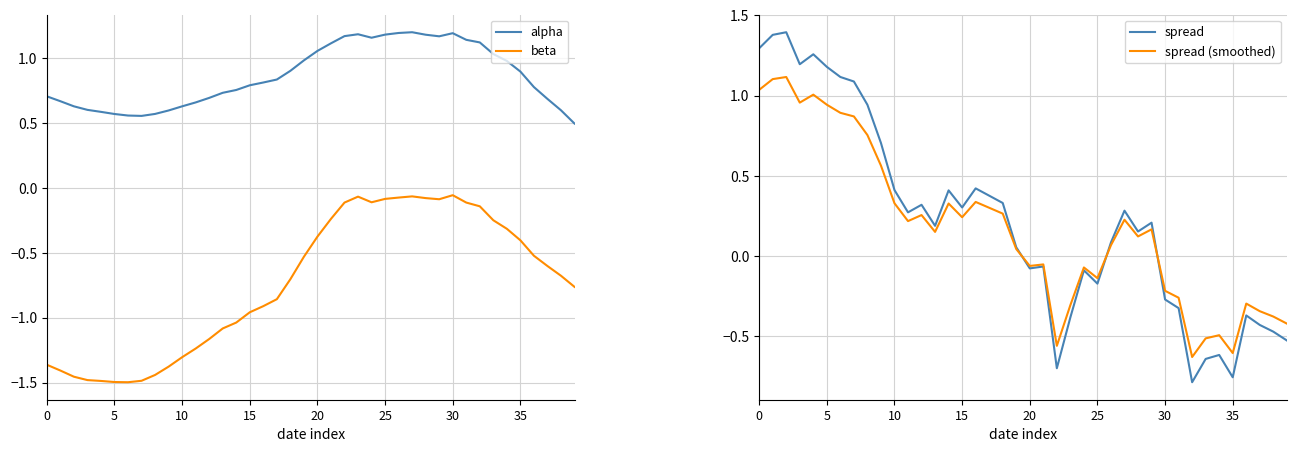

Where is the first local maximum for alpha?

23